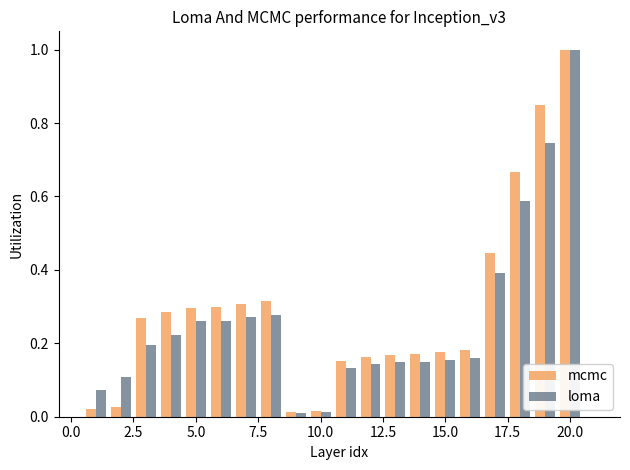

At how many categories does at least one series exceed 0?

20